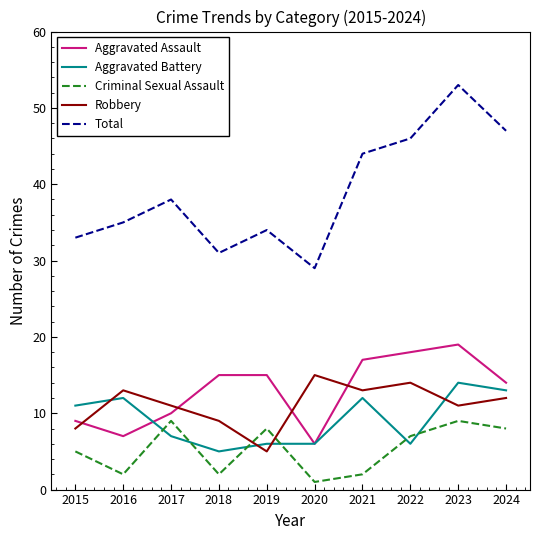

What is the difference between the second highest and minimum values in the Total series?

18